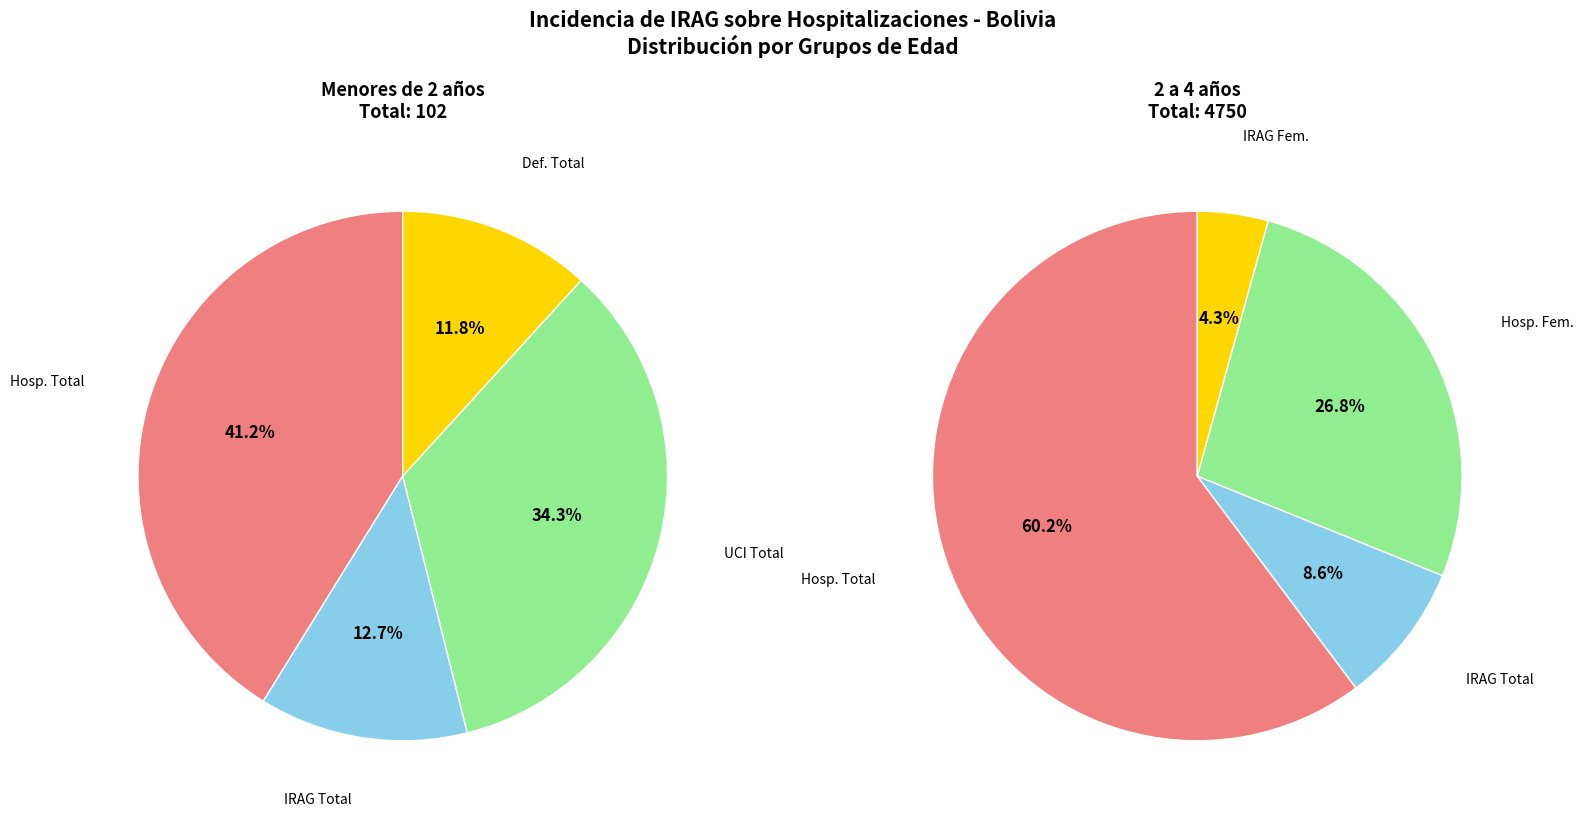

To the nearest percent, what percentage of the pie is UCI Total?

34%